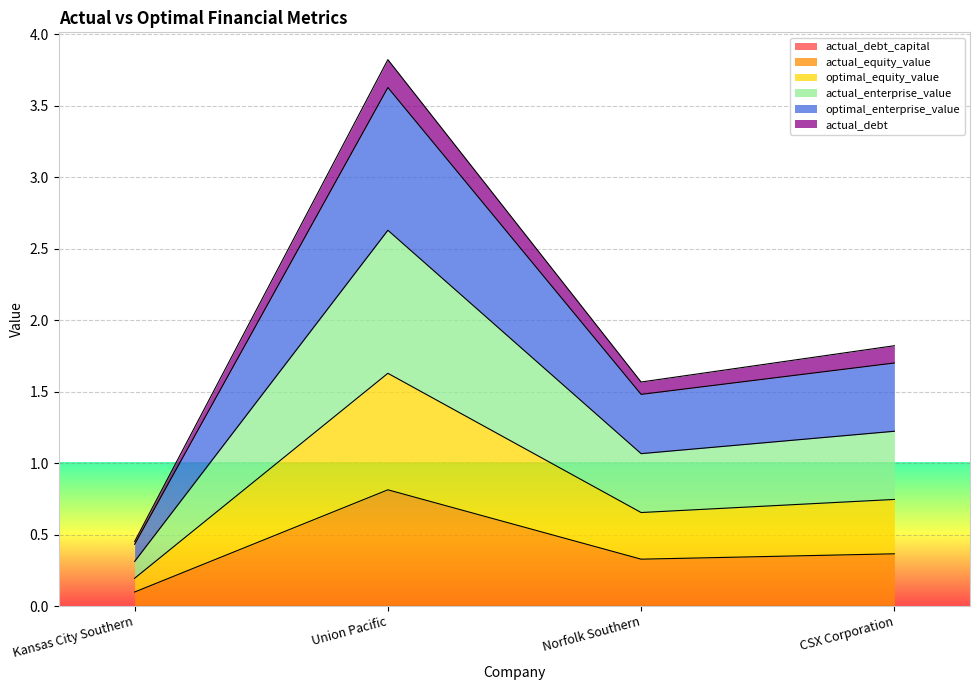

What is the average value of the actual_equity_value series?

0.4